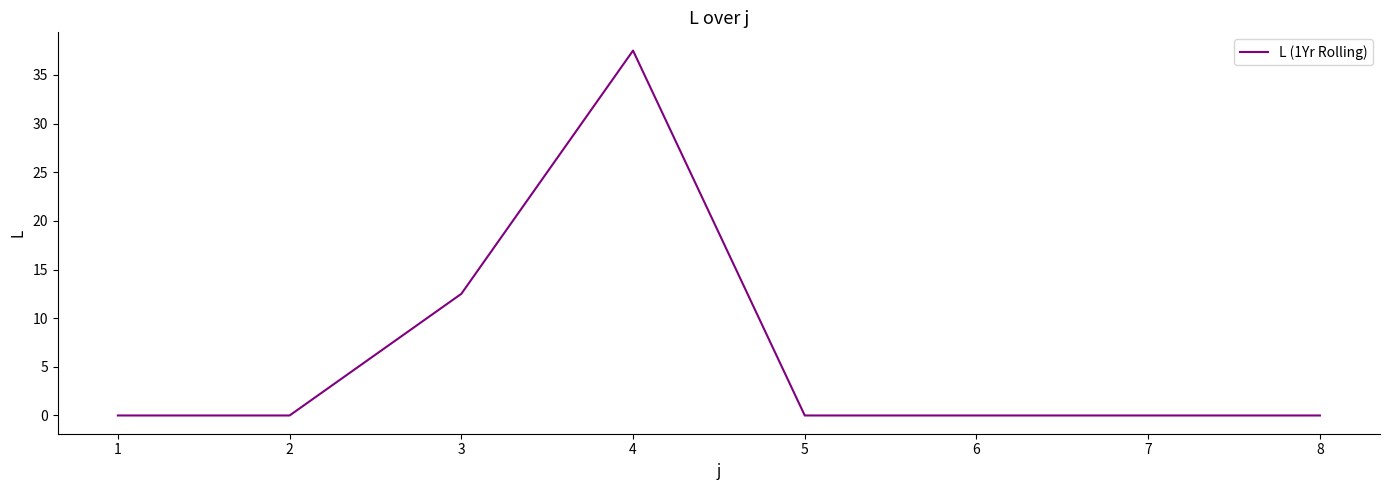

At which category does the data reach its first local peak?

4